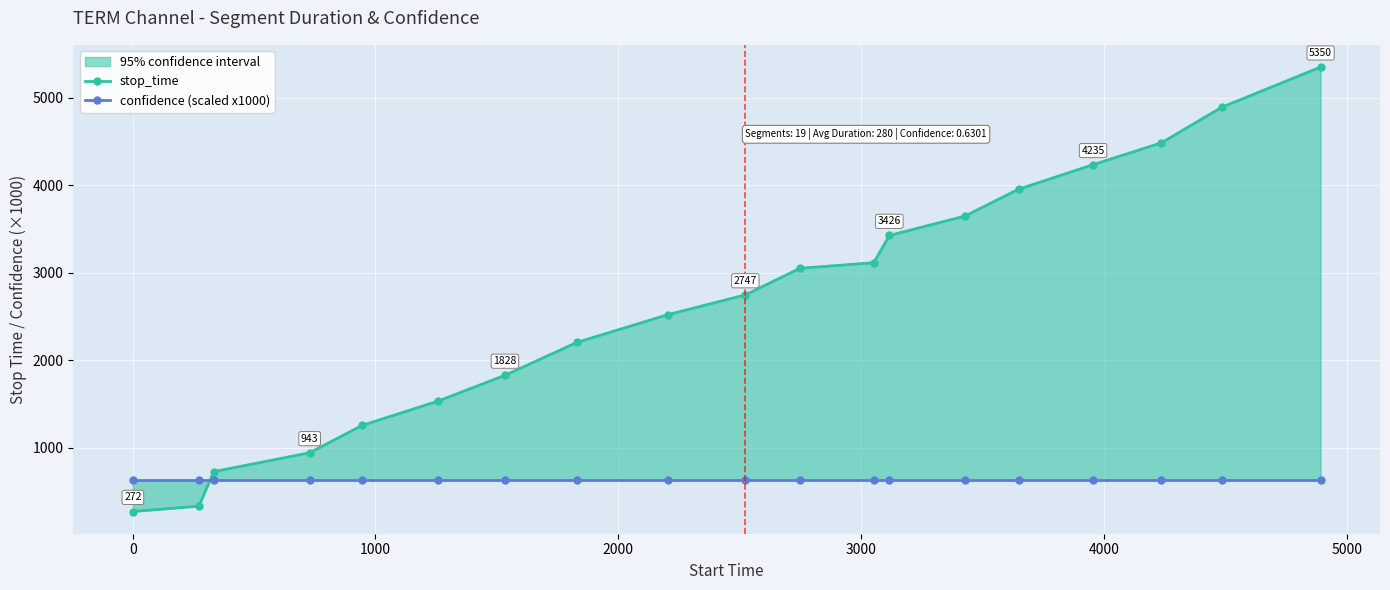

How many values in the stop_time series are below 2747?

9